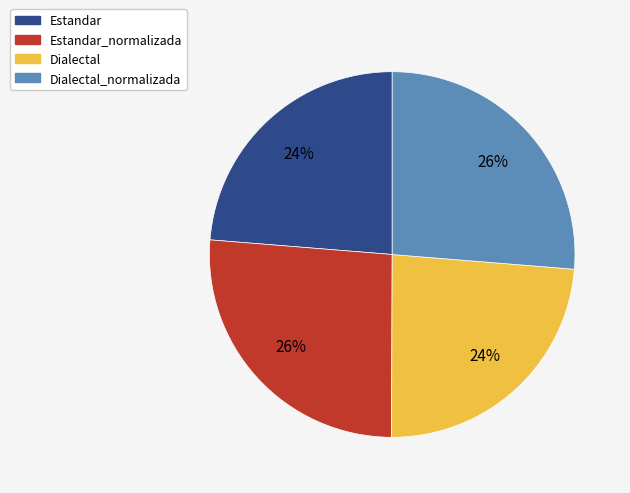

Is there a majority slice in this chart?

No